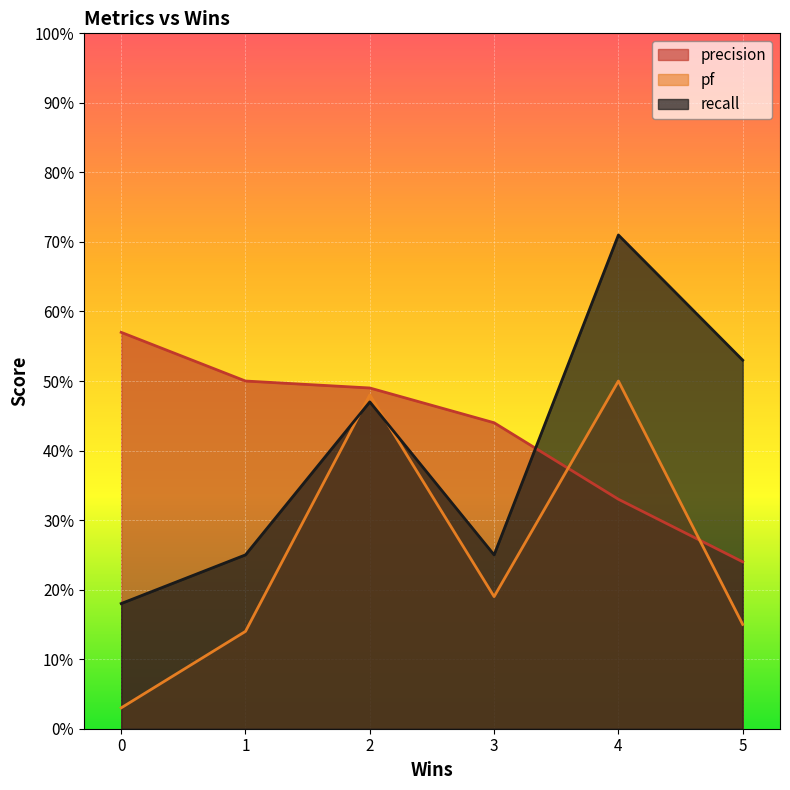

Reading left to right, what are all the values shown in this chart?

precision: 0.6	0.5	0.5	0.4	0.3	0.2
pf: 0.0	0.1	0.5	0.2	0.5	0.1
recall: 0.2	0.2	0.5	0.2	0.7	0.5